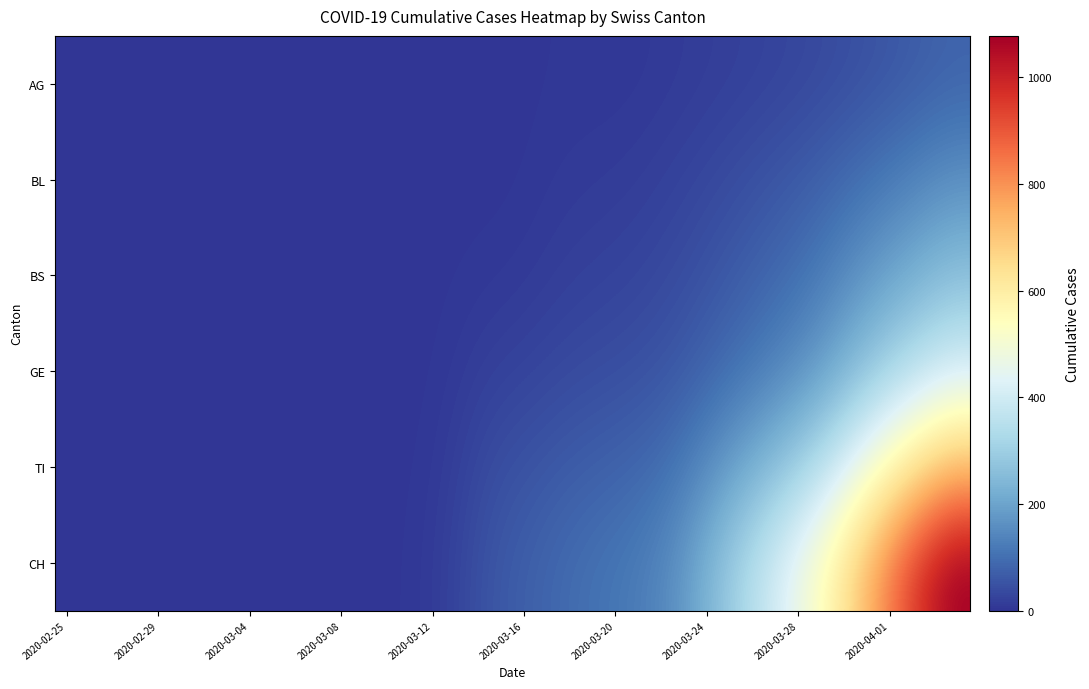

Reading left to right, list all the values displayed in this chart.

AG: 0.0	0.0	0.0	0.0	0.0	0.0	0.0	0.0	0.0	0.1	0.2	0.2	0.4	0.8	1.2	1.5	1.7	1.5	1.1	1.4	2.6	4.0	4.8	5.0	5.4	6.7	9.1	12.0	15.2	18.5	22.1	26.0	30.4	35.8	42.1	49.1	56.9	65.6	74.0	79.7
BL: 0.0	0.0	0.0	0.0	0.0	0.0	0.0	0.0	0.0	0.1	0.1	0.1	0.3	0.5	0.9	1.4	1.7	1.8	1.8	2.4	4.2	7.1	9.7	11.5	13.3	16.1	20.3	25.7	31.9	38.8	46.5	54.7	63.8	75.0	88.6	103.1	118.0	133.4	148.5	158.5
BS: 0.0	0.0	0.0	0.0	0.0	0.0	0.0	0.0	0.0	0.0	0.0	0.0	0.1	0.3	0.7	1.3	2.2	3.6	5.4	7.3	10.1	14.3	18.5	21.8	24.8	28.8	34.4	41.8	51.2	62.1	74.1	87.3	102.2	121.9	146.9	172.8	197.1	221.0	243.5	258.4
GE: 0.0	0.0	0.0	0.0	0.0	0.0	0.0	0.0	0.0	0.0	0.0	0.0	0.0	0.2	0.7	1.8	4.0	9.0	15.9	21.4	25.7	30.6	35.4	39.4	43.1	47.9	54.8	65.6	80.5	97.5	115.7	135.9	159.3	190.2	229.7	271.6	311.0	348.0	381.0	402.2
TI: 0.0	0.0	0.0	0.0	0.0	0.0	0.0	0.0	0.0	0.0	0.0	0.0	0.1	0.4	1.4	3.4	7.9	18.2	32.5	43.8	51.4	58.8	66.0	72.3	78.4	86.0	98.5	120.8	152.6	187.7	223.3	261.3	303.4	354.1	417.9	489.1	559.6	626.1	683.5	719.5
CH: 0.0	0.0	0.0	0.0	0.0	0.0	0.0	0.0	0.0	0.0	0.0	0.0	0.1	0.6	2.3	5.4	11.9	25.9	45.3	61.0	72.2	83.4	94.5	104.0	113.2	125.0	145.0	181.6	234.1	291.3	348.0	406.9	469.7	542.2	632.2	735.4	840.0	939.5	1024.7	1077.7